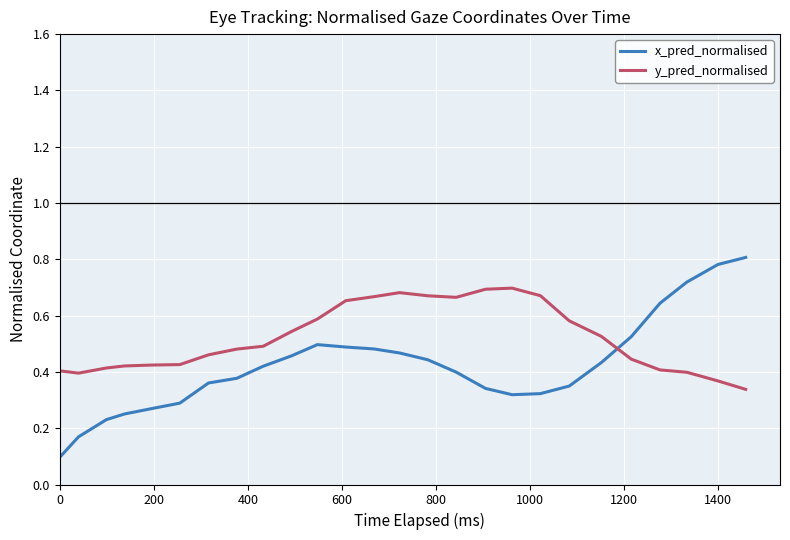

Which series has the largest total across all categories?

y_pred_normalised